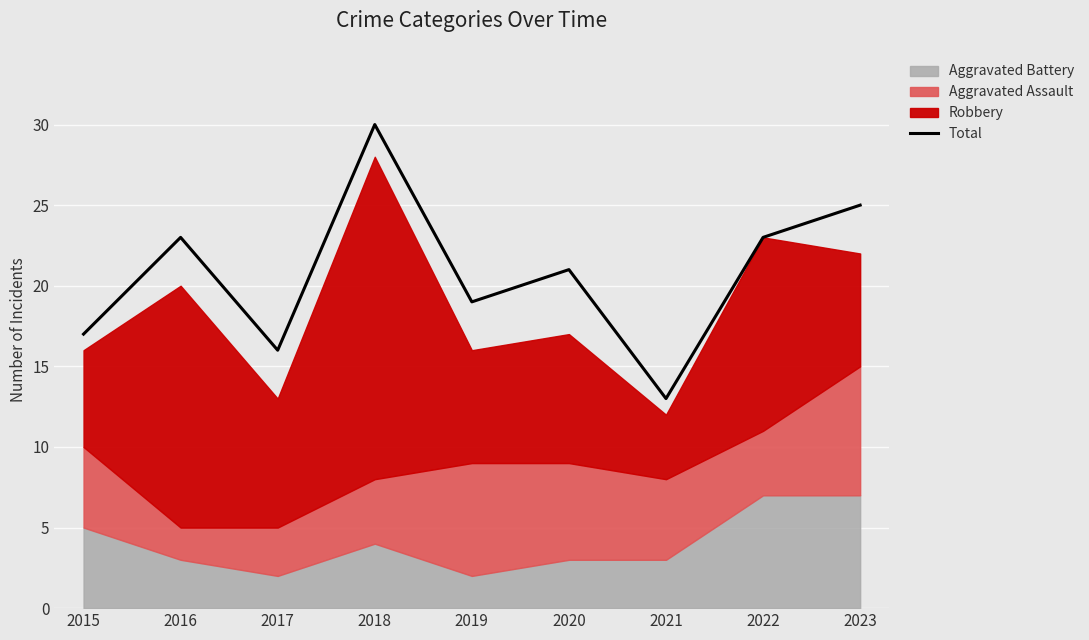

Reading left to right, transcribe all the data shown in this chart.

17	23	16	30	19	21	13	23	25